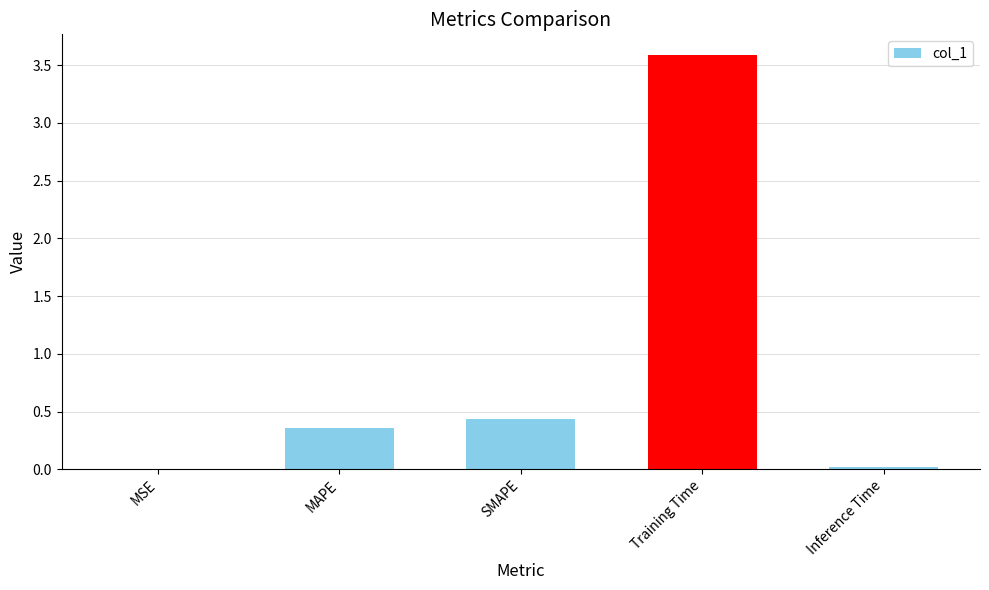

What is the average value?

0.9